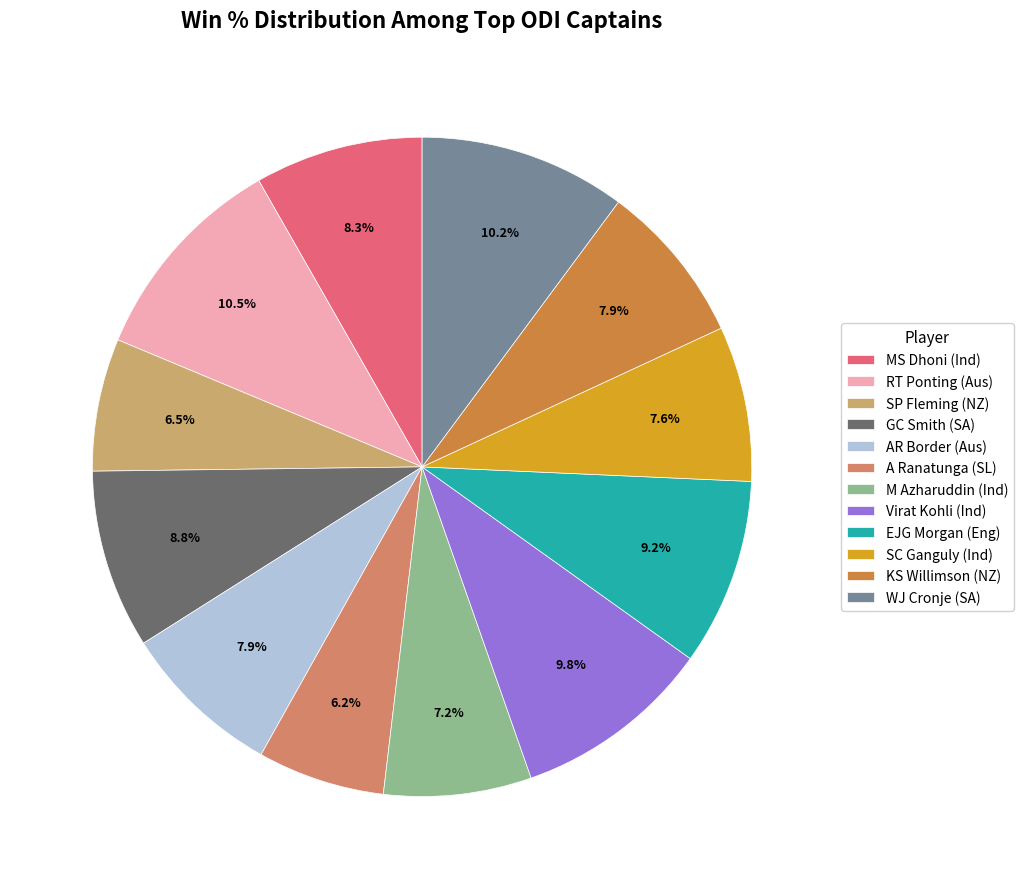

To the nearest percent, what is the average slice percentage?

8%